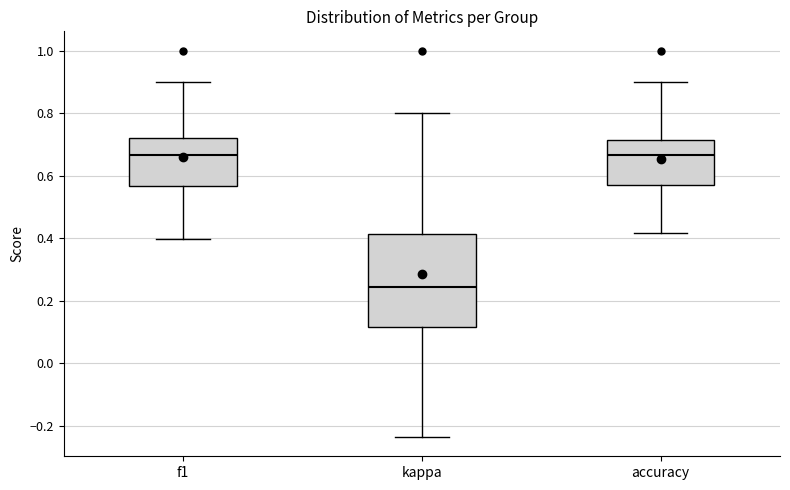

Reading left to right, read every box against the y-axis: the position of its median line, the range the box covers, and the ends of its whiskers. The values are not printed on the chart, so give them approximately, as read against the axis.

f1: median 0.66, box 0.56 to 0.72, whiskers 0.40 to 0.90
kappa: median 0.24, box 0.12 to 0.42, whiskers -0.24 to 0.80
accuracy: median 0.66, box 0.58 to 0.72, whiskers 0.42 to 0.90